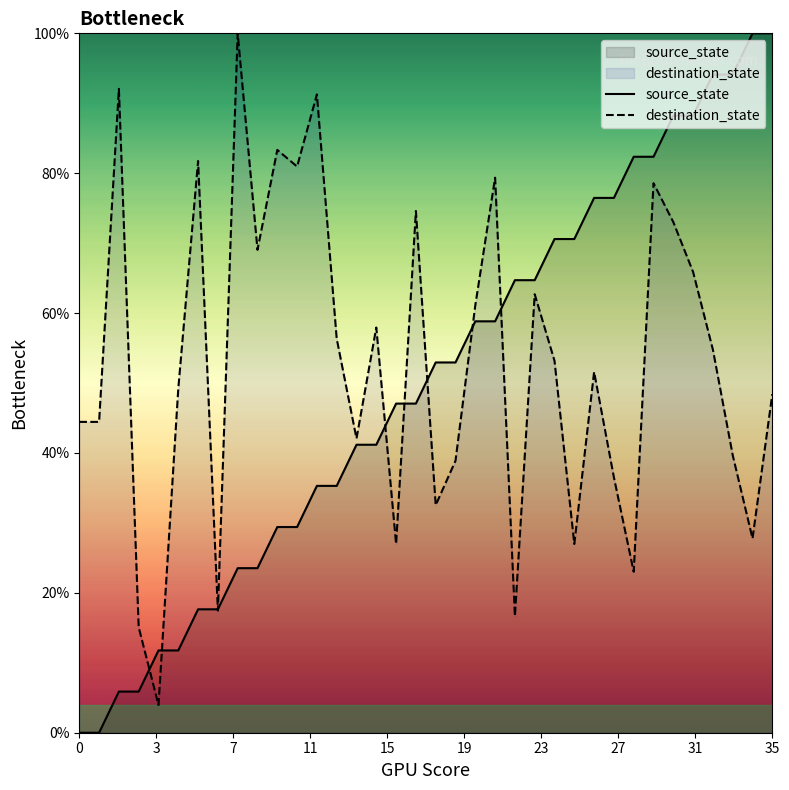

What is the total value across all series at 35?

148.4